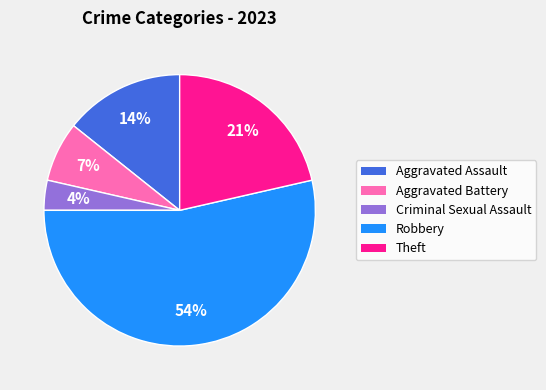

To the nearest percent, what portion does Aggravated Battery represent?

7%